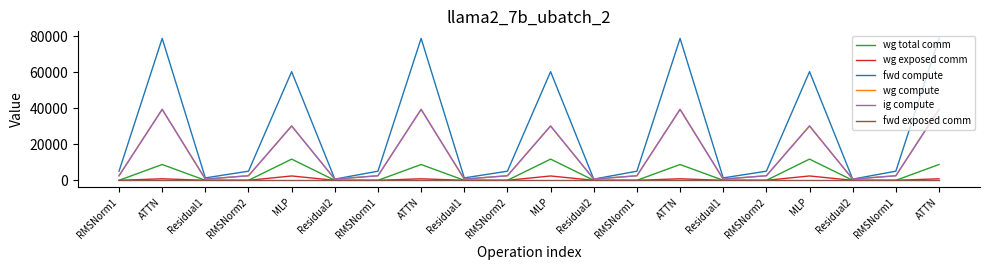

Does the chart have visible grid lines?

No